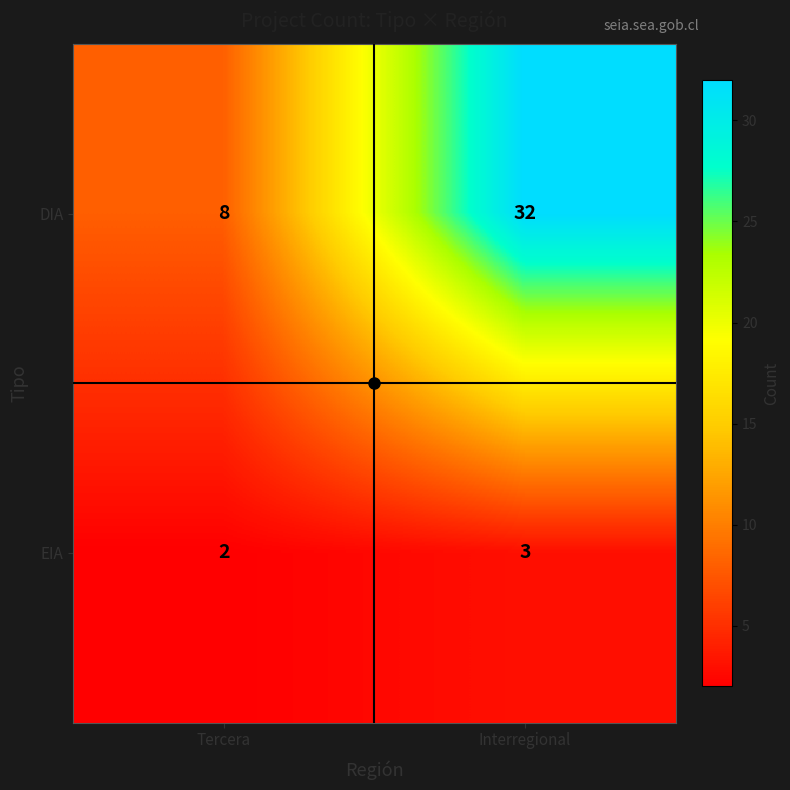

Read the DIA value at Interregional, to the nearest 10.

30